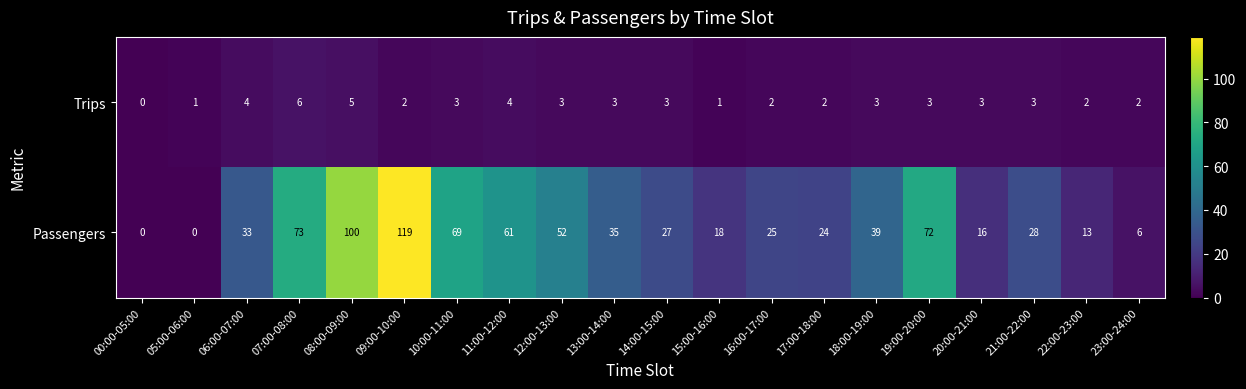

At which label does Passengers reach its peak?

09:00-10:00